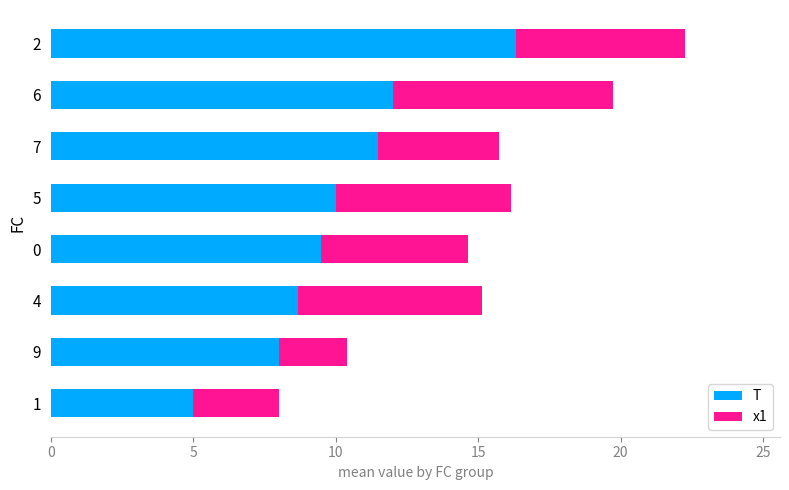

Rank the categories by T value from highest to lowest.

2, 6, 7, 5, 0, 4, 9, 1